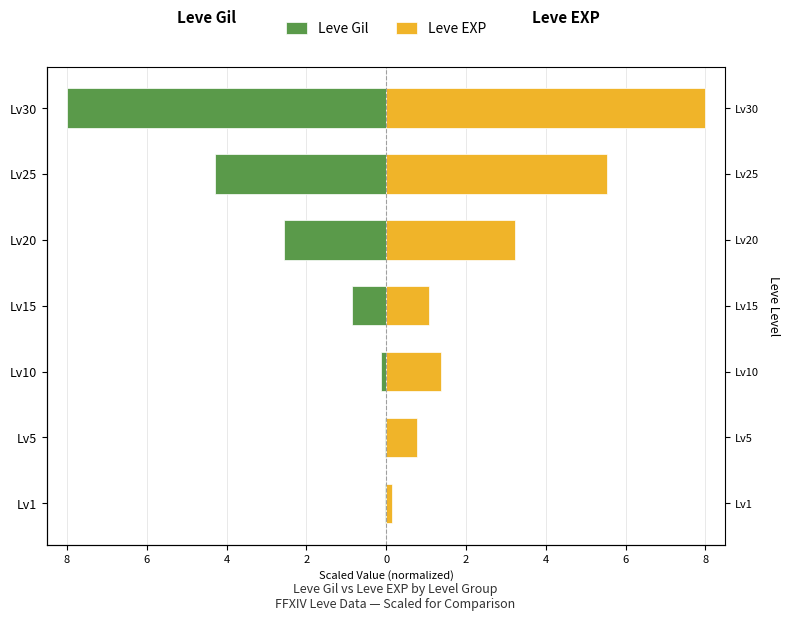

Which series has the largest total across all categories?

Leve EXP